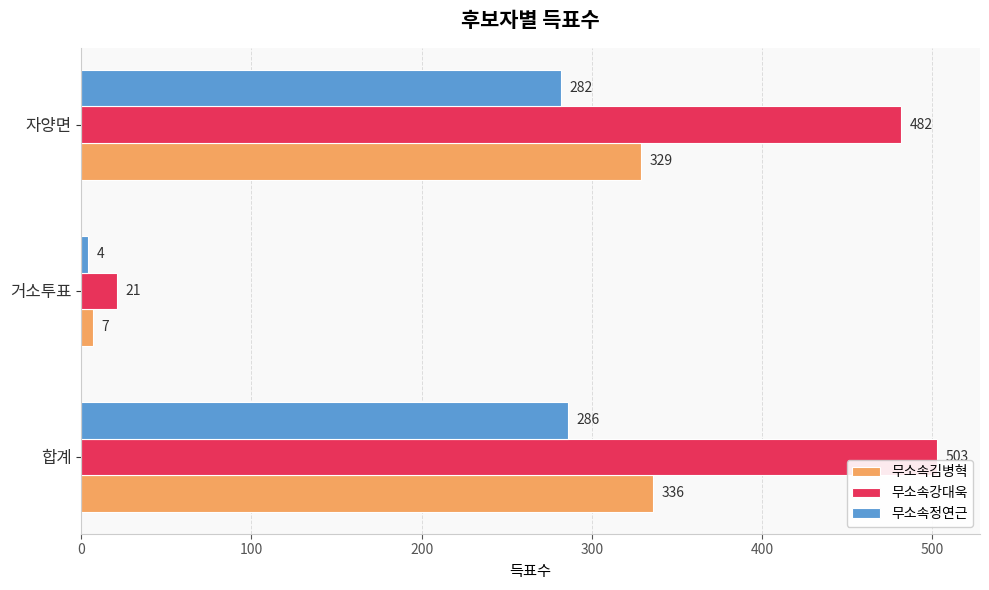

The value of 무소속김병혁 at 자양면 is 89. True or false?

False